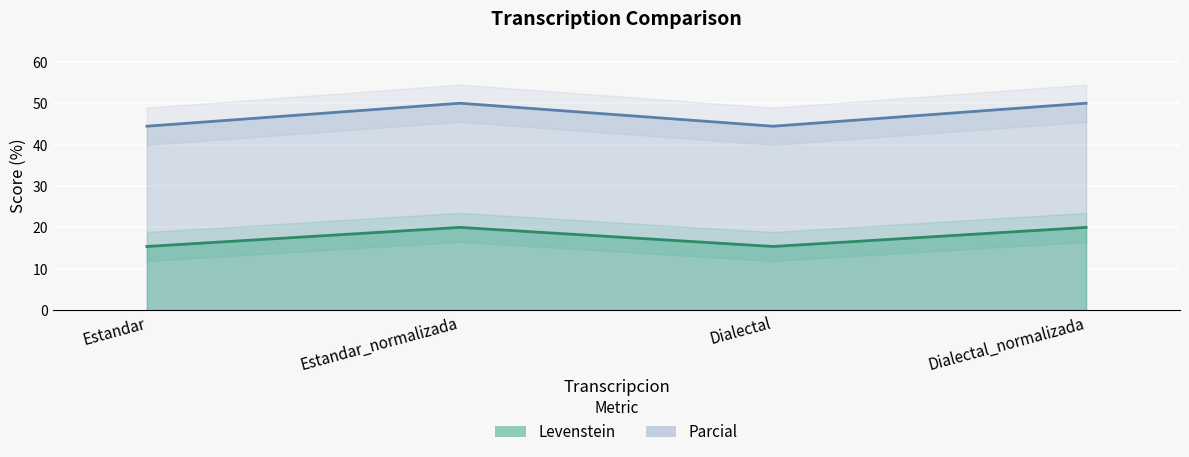

Reading left to right, extract all data points from this chart.

Levenstein: Estandar=44.4	Estandar_normalizada=50.0	Dialectal=44.4	Dialectal_normalizada=50.0
Parcial: Estandar=15.4	Estandar_normalizada=20.0	Dialectal=15.4	Dialectal_normalizada=20.0